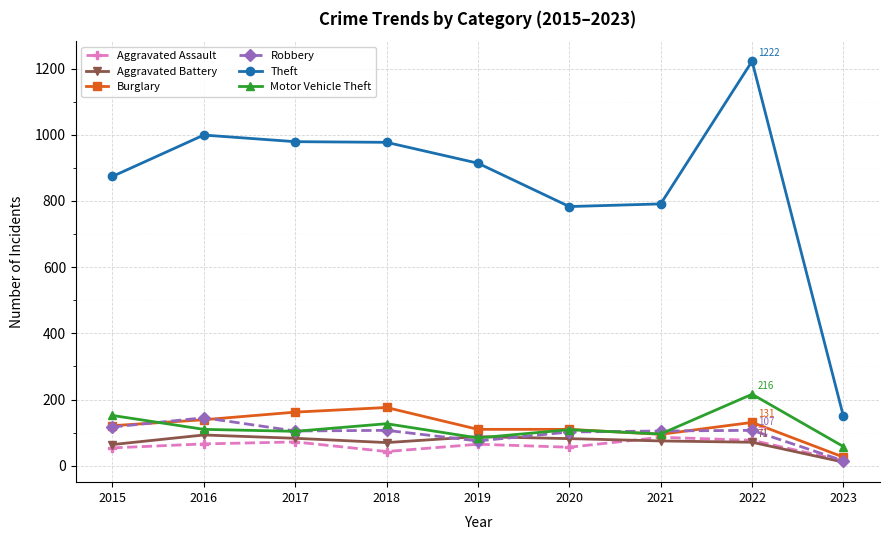

After their last crossing, which series has the higher values: Motor Vehicle Theft or Burglary?

Motor Vehicle Theft